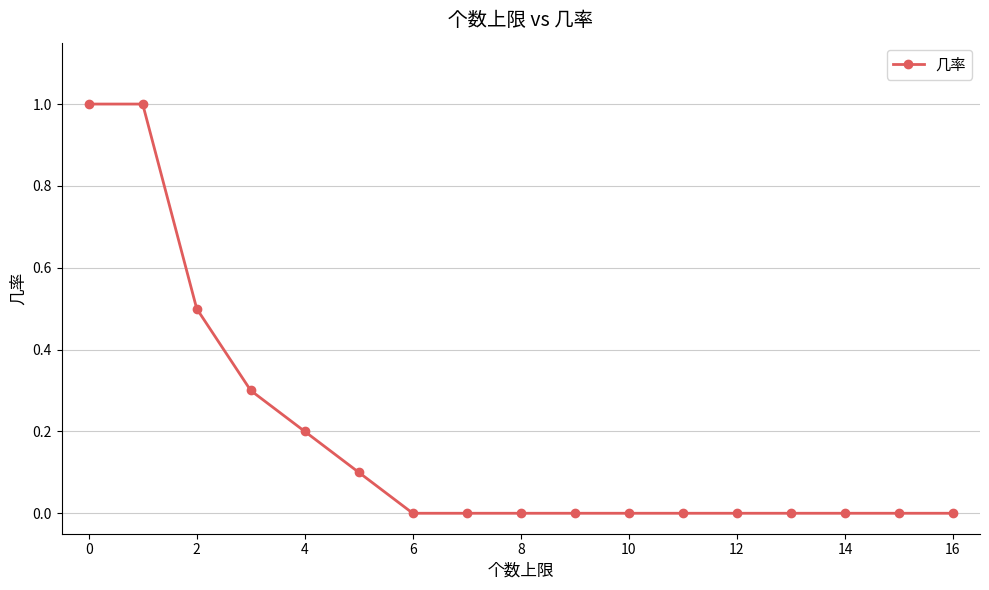

What is the difference between the second highest and second lowest values?

1.0